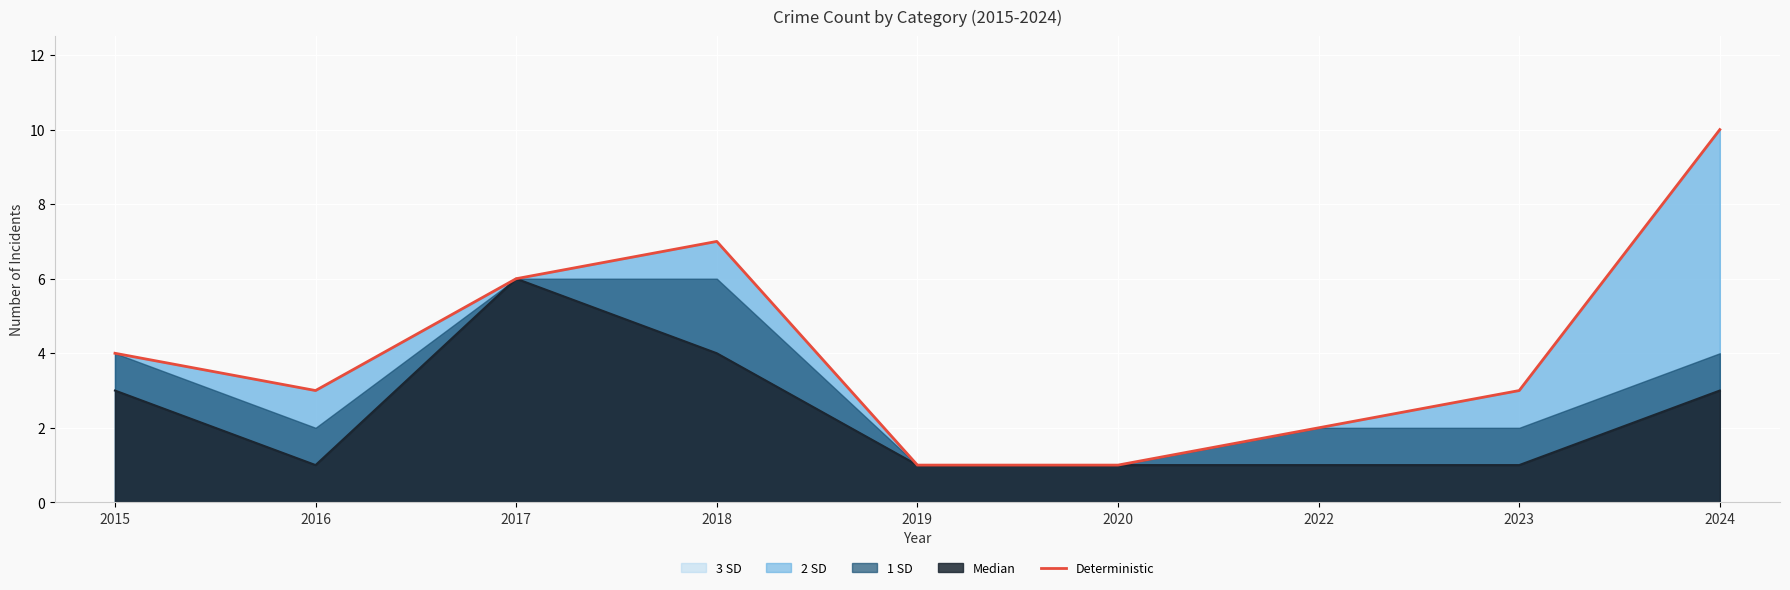

What is the change in value from 2020 to 2023?

+2